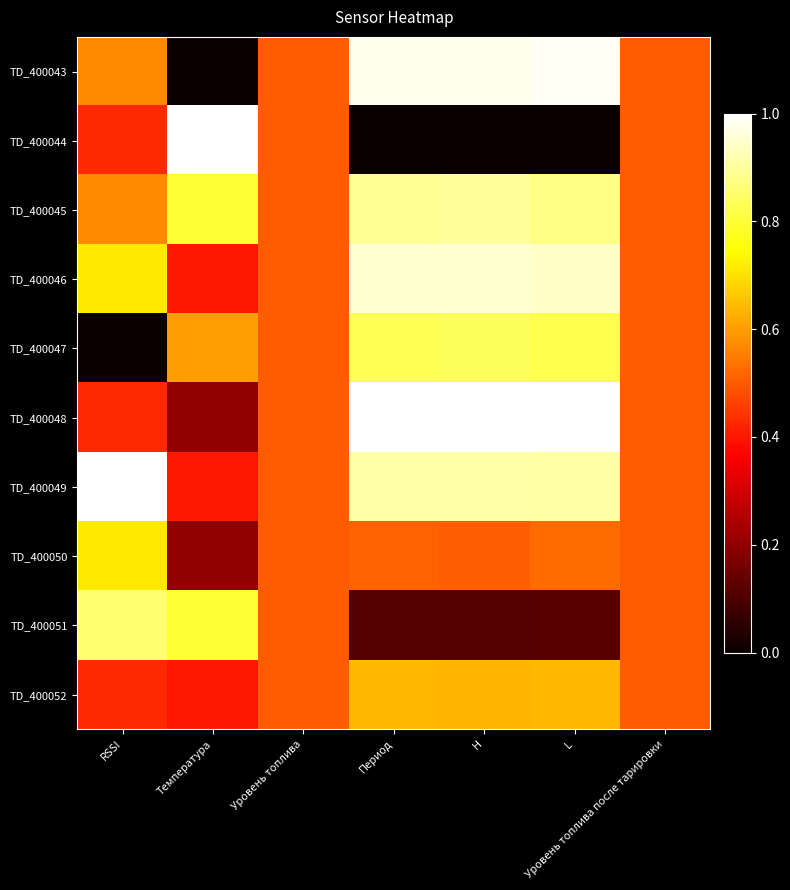

Count the number of data series in this chart.

10